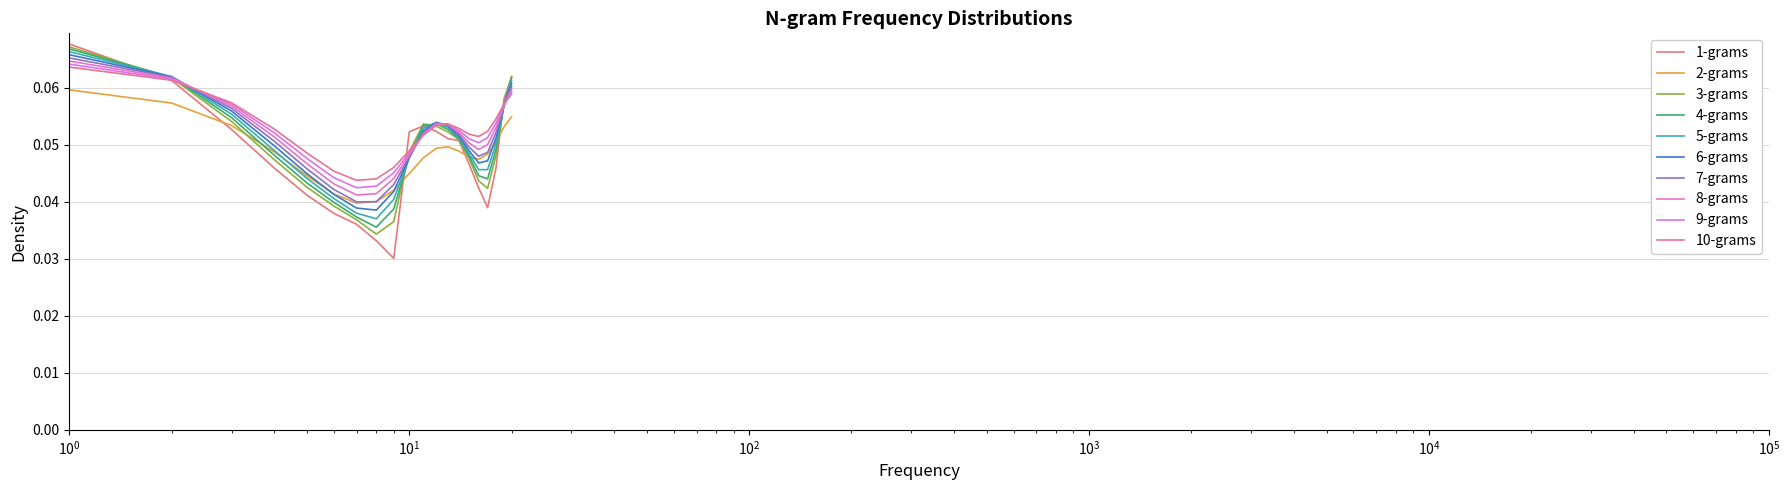

Is this an area chart (filled region under the line)?

No